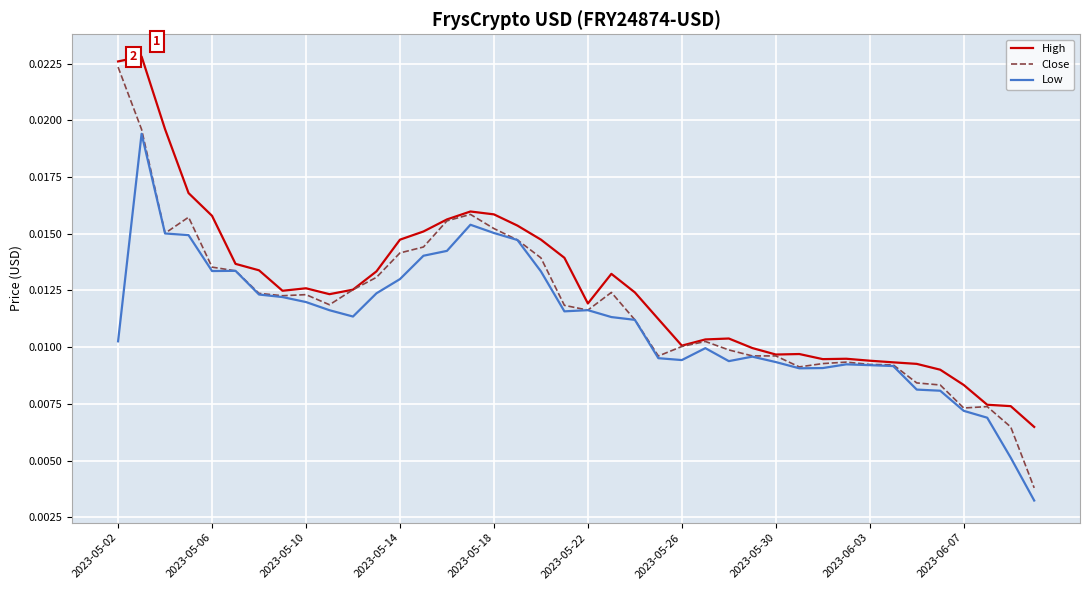

List the series in order of their overall mean, highest first.

High, Close, Low